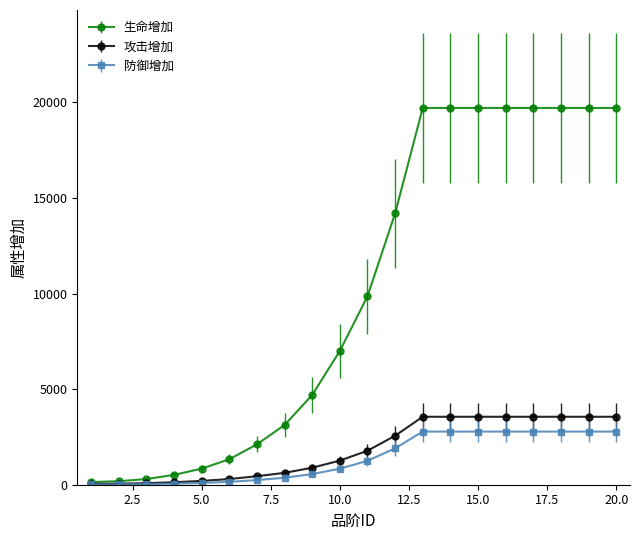

Which series has the widest spread of values?

生命增加